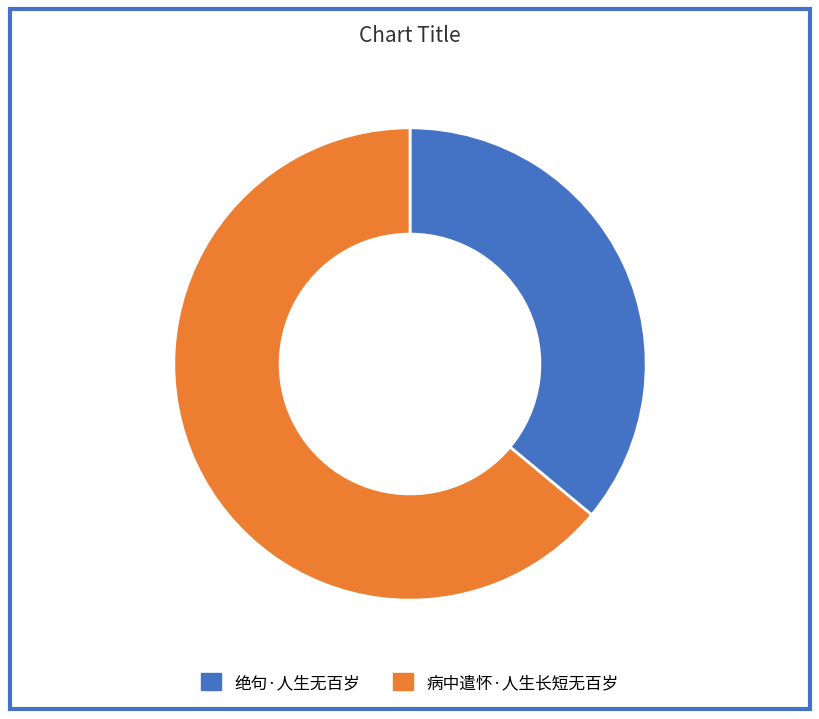

Do 绝句·人生无百岁 and 病中遣怀·人生长短无百岁 together represent more than half of the pie?

Yes